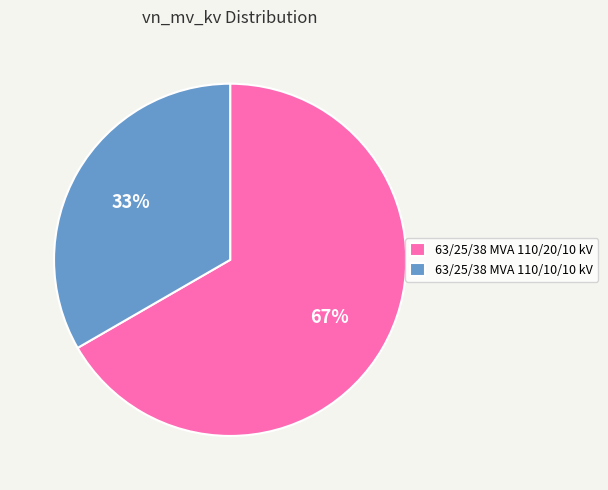

To the nearest percent, what is the combined percentage of 63/25/38 MVA 110/20/10 kV and 63/25/38 MVA 110/10/10 kV?

100%